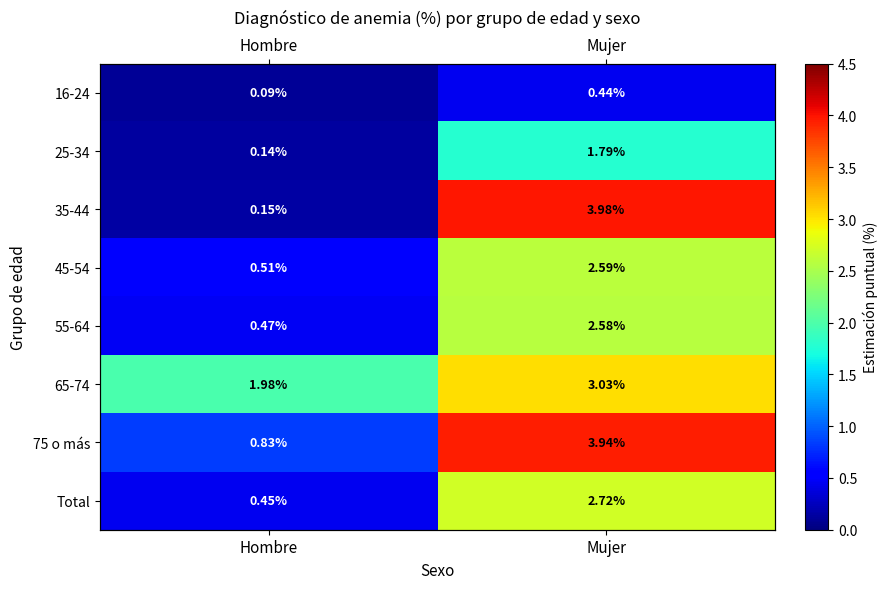

Where does the 25-34 series first go above 1?

Mujer